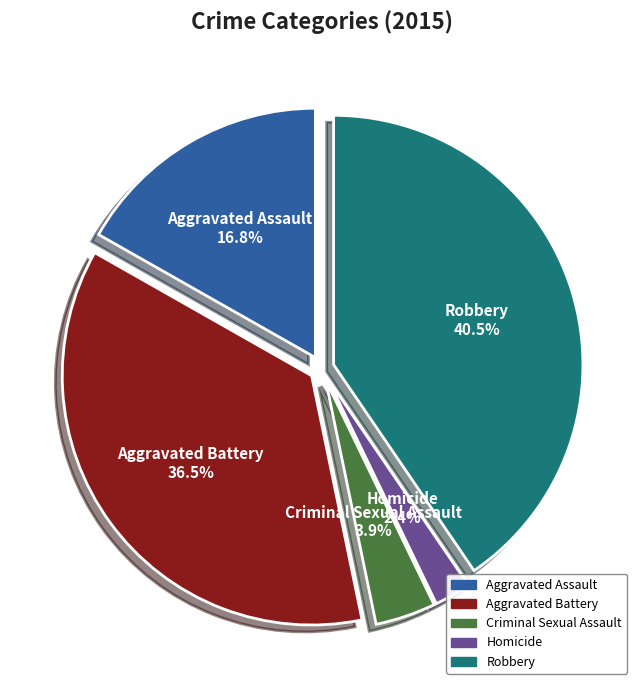

Combined, do Aggravated Assault 16.8% and Homicide 2.4% account for over 50%?

No